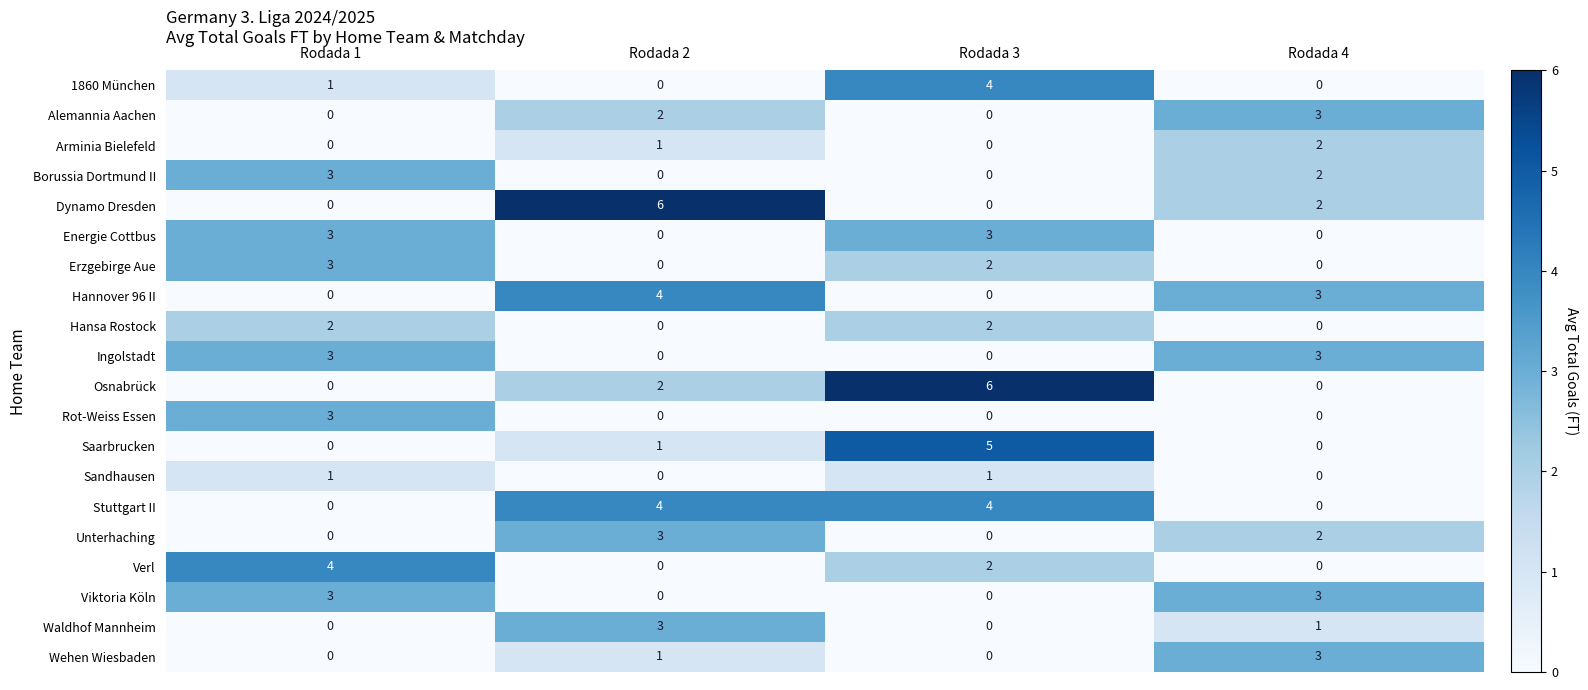

What is the sum of all Hansa Rostock values?

4